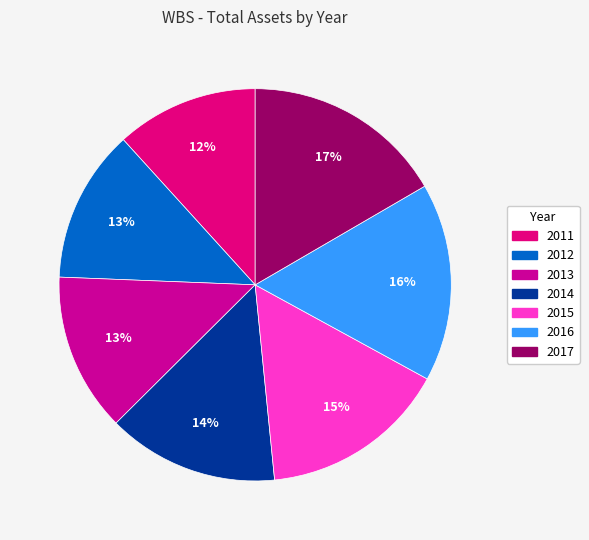

Is the sum of 2014 and 2013 greater than half?

No